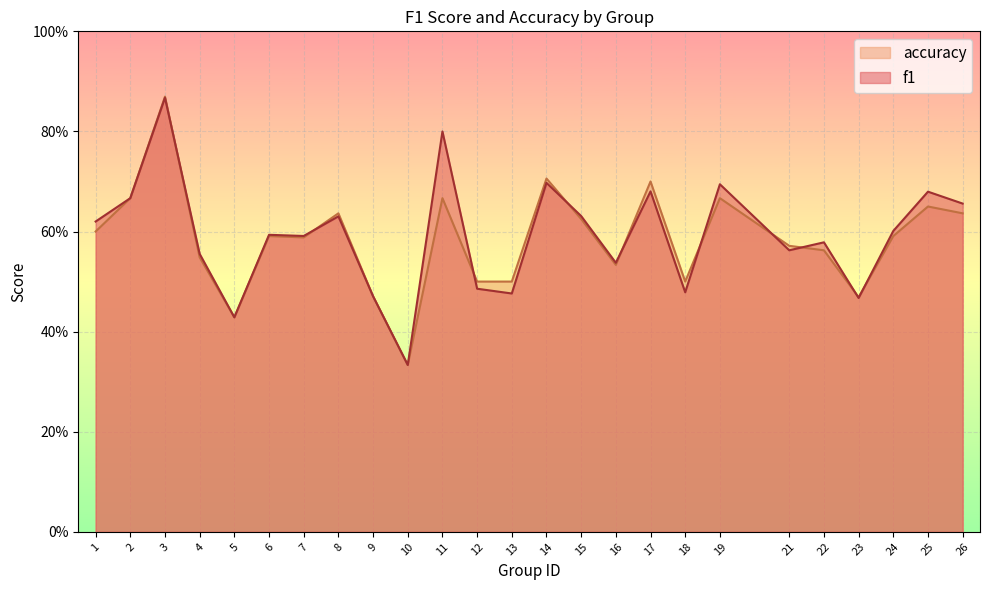

Is it true that accuracy equals 0.1 at 18?

False